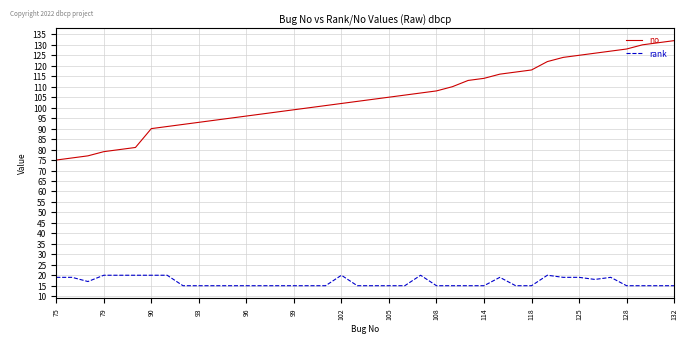

What is the lowest value of the no series?

75